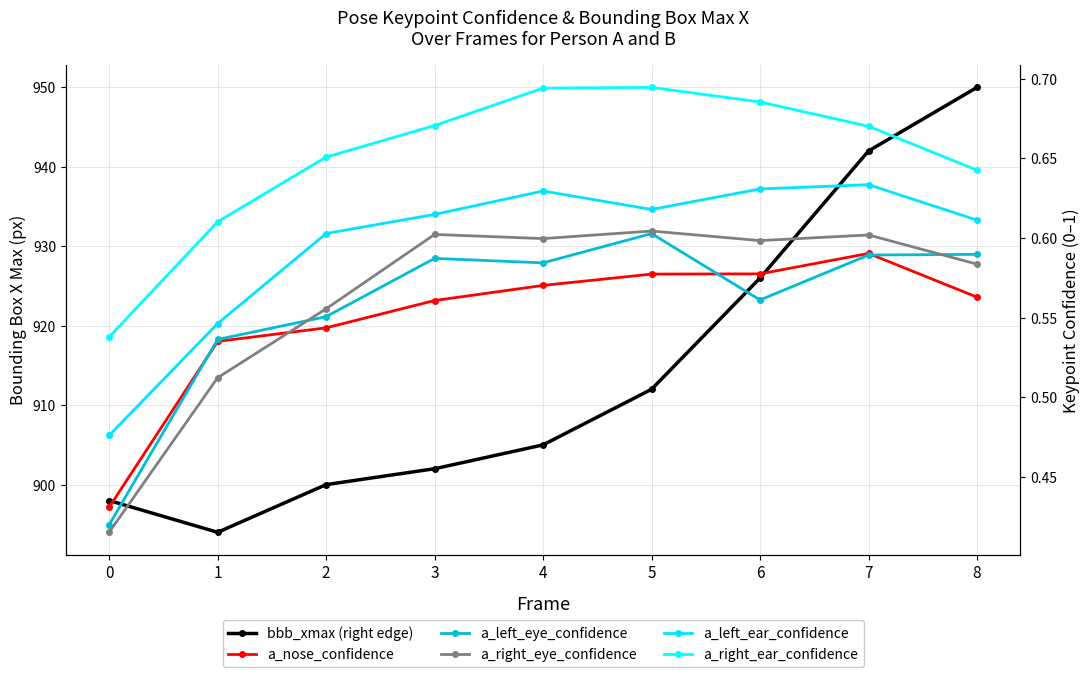

What is the difference between the highest and lowest values at 1?

893.5